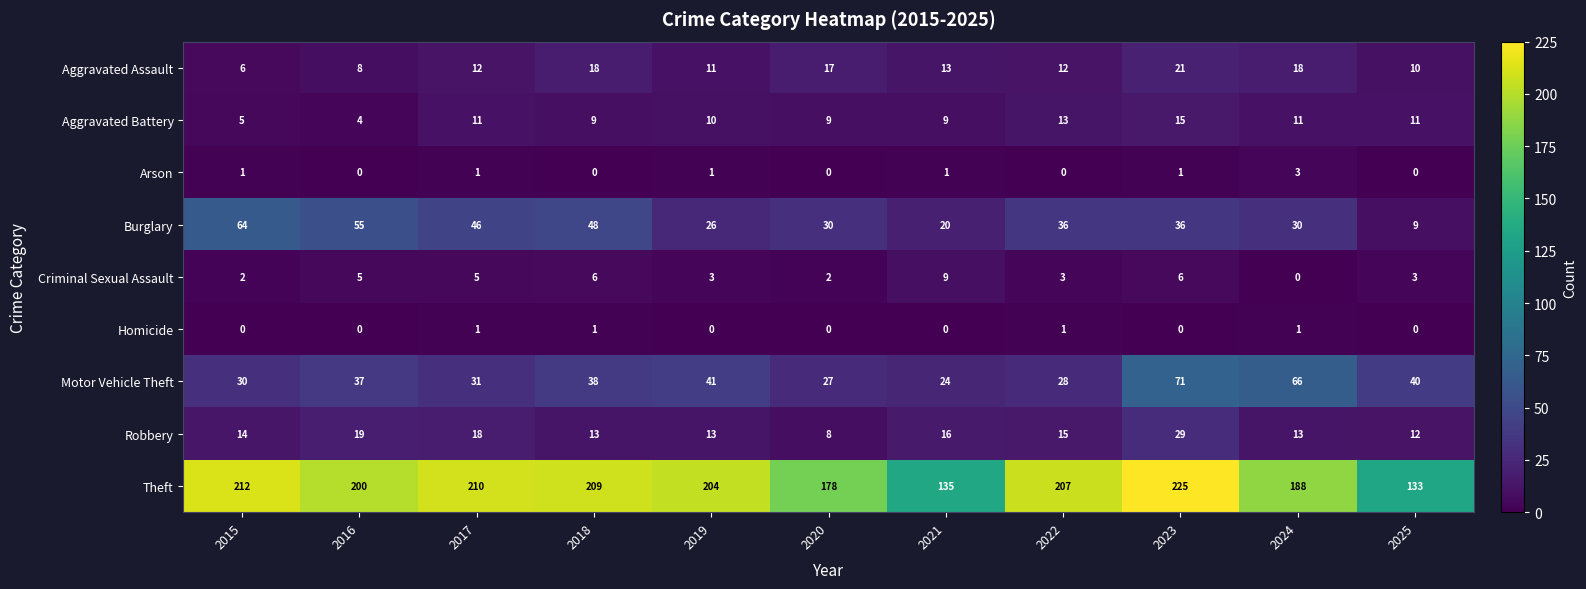

Rank the series at 2019 from lowest to highest value.

Homicide, Arson, Criminal Sexual Assault, Aggravated Battery, Aggravated Assault, Robbery, Burglary, Motor Vehicle Theft, Theft